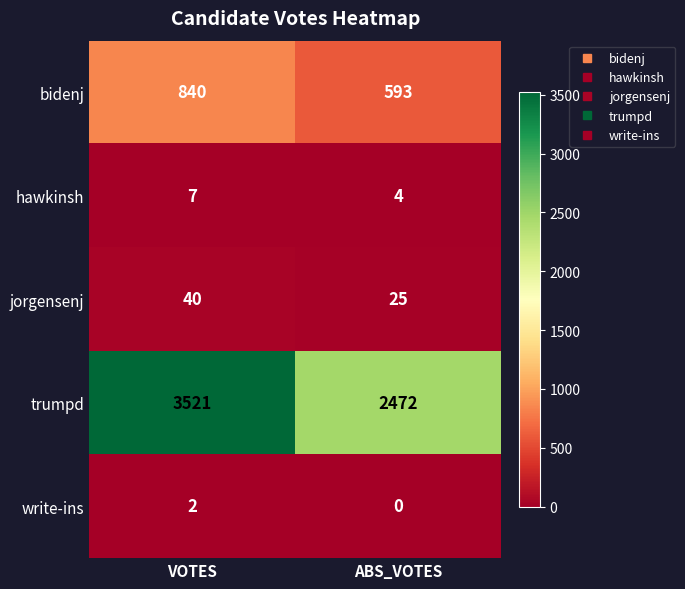

List the labels in order of hawkinsh value, smallest first.

ABS_VOTES, VOTES